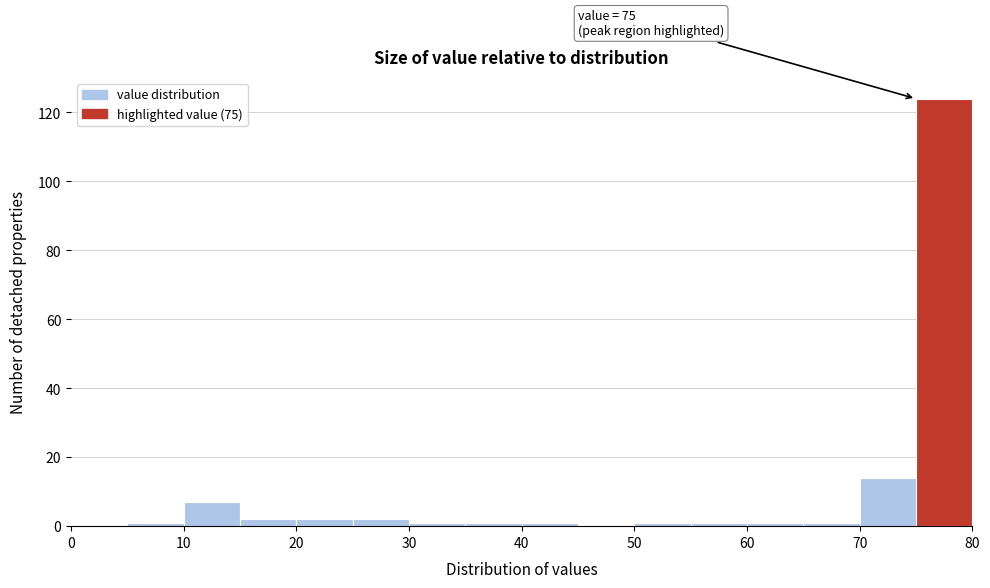

Which range on the x-axis has the tallest bar?

75 to 80